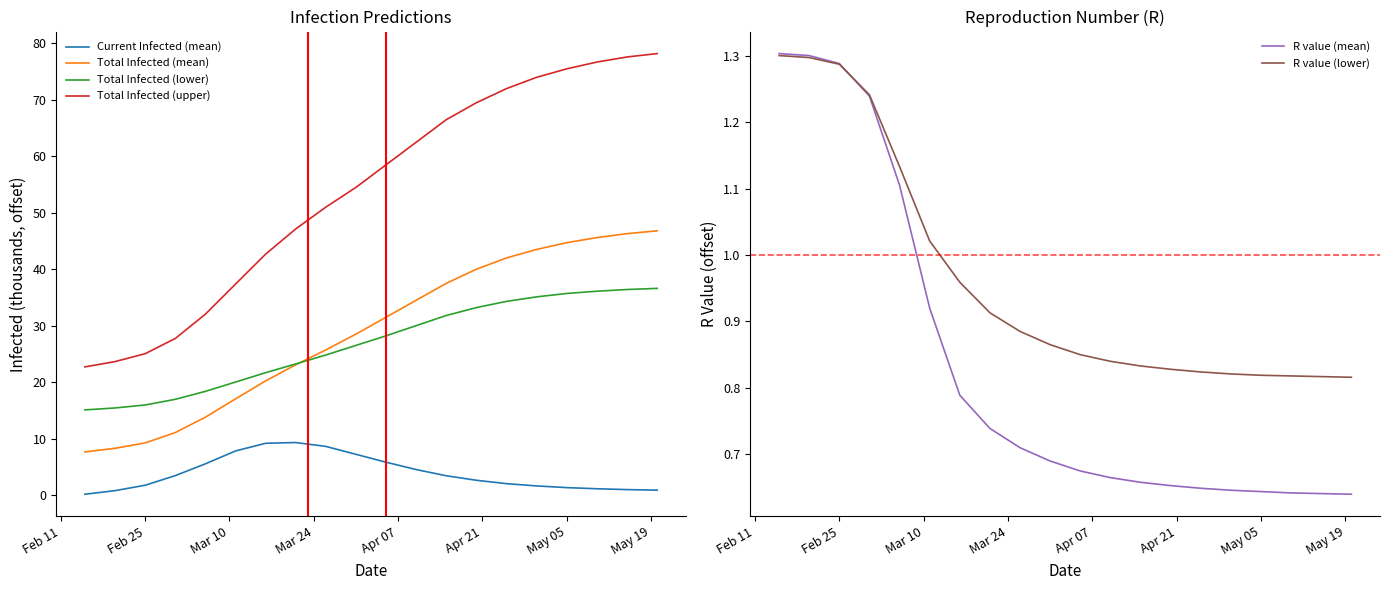

True or false: Current Infected (mean) and Total Infected (upper) cross at least once.

False